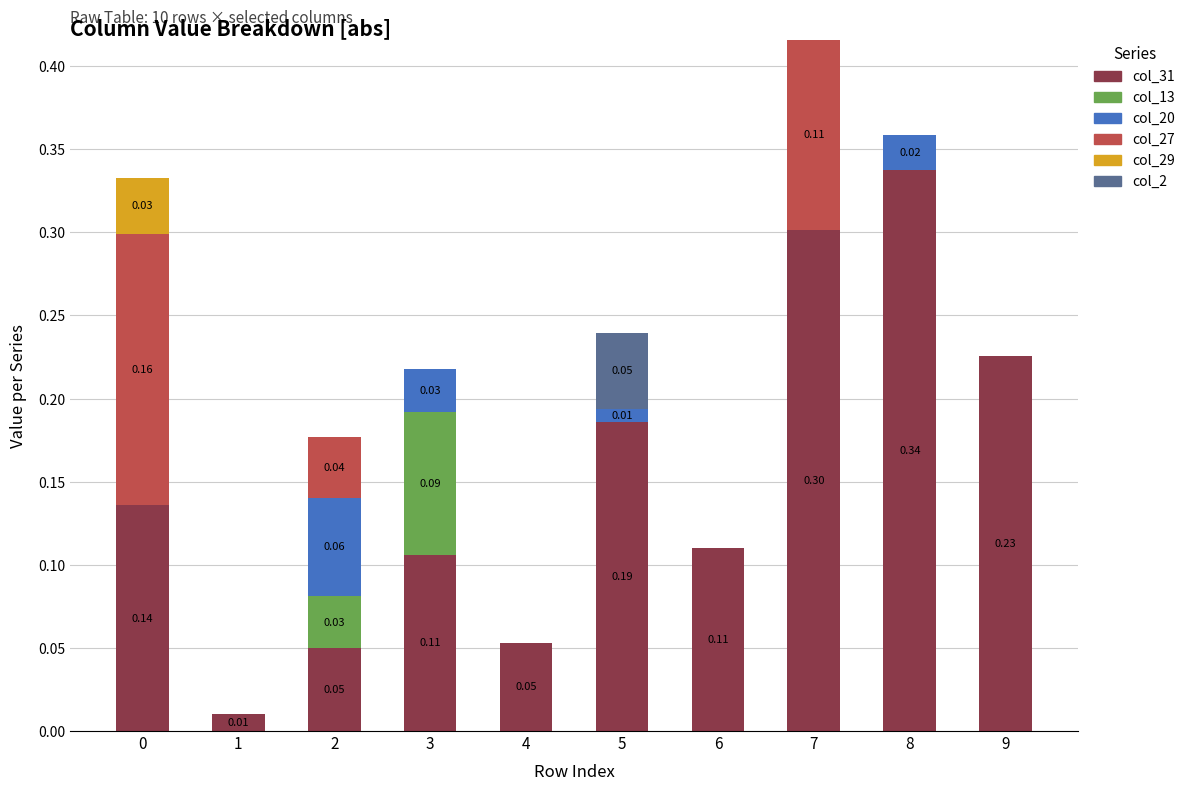

At which category is the sum across all series the highest?

7